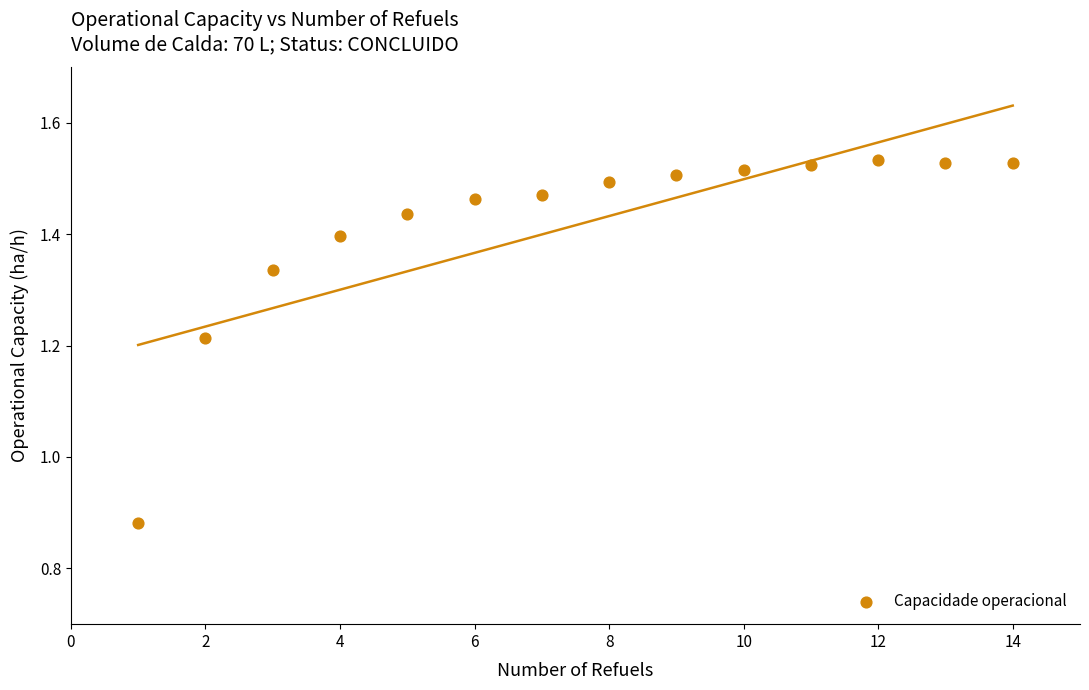

What is the range of Y values (max minus min)?

0.6